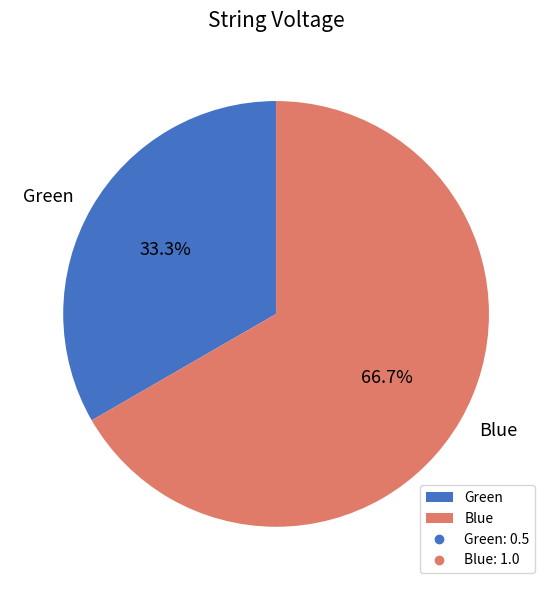

To the nearest percent, what percentage of the pie is Blue?

67%